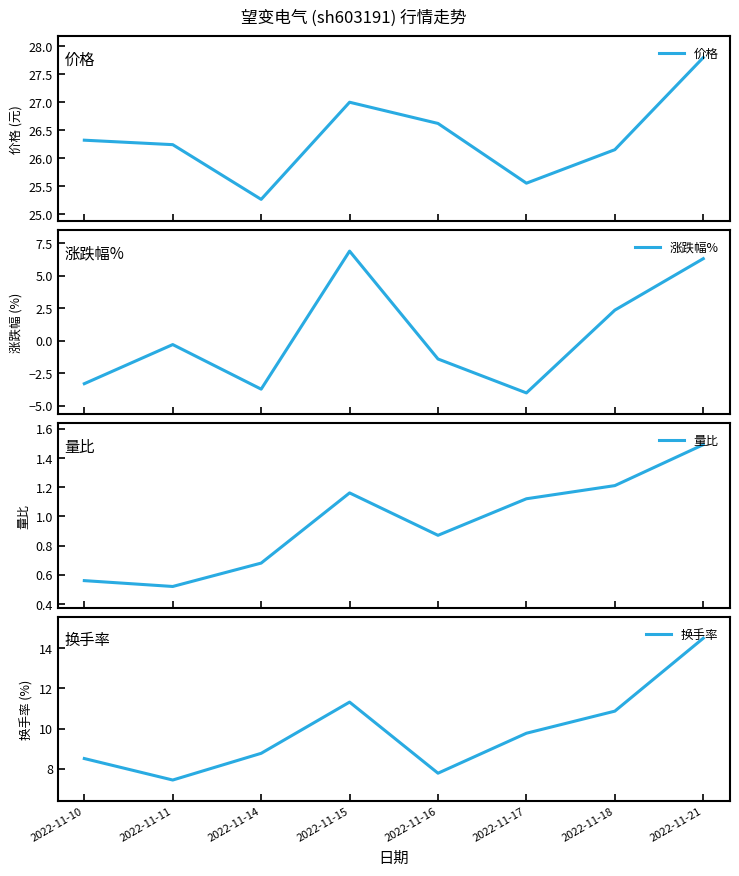

Is this an area chart (filled region under the line)?

No